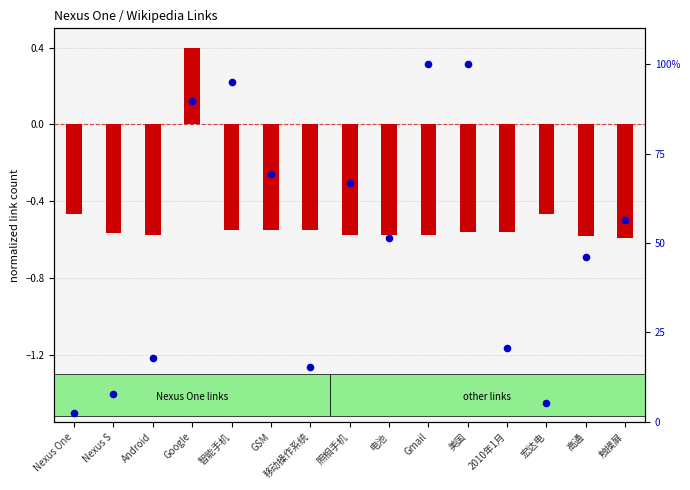

Is the value of rank (normalized %) at 2010年1月 greater than the value of link count (normalized) at Android?

Yes